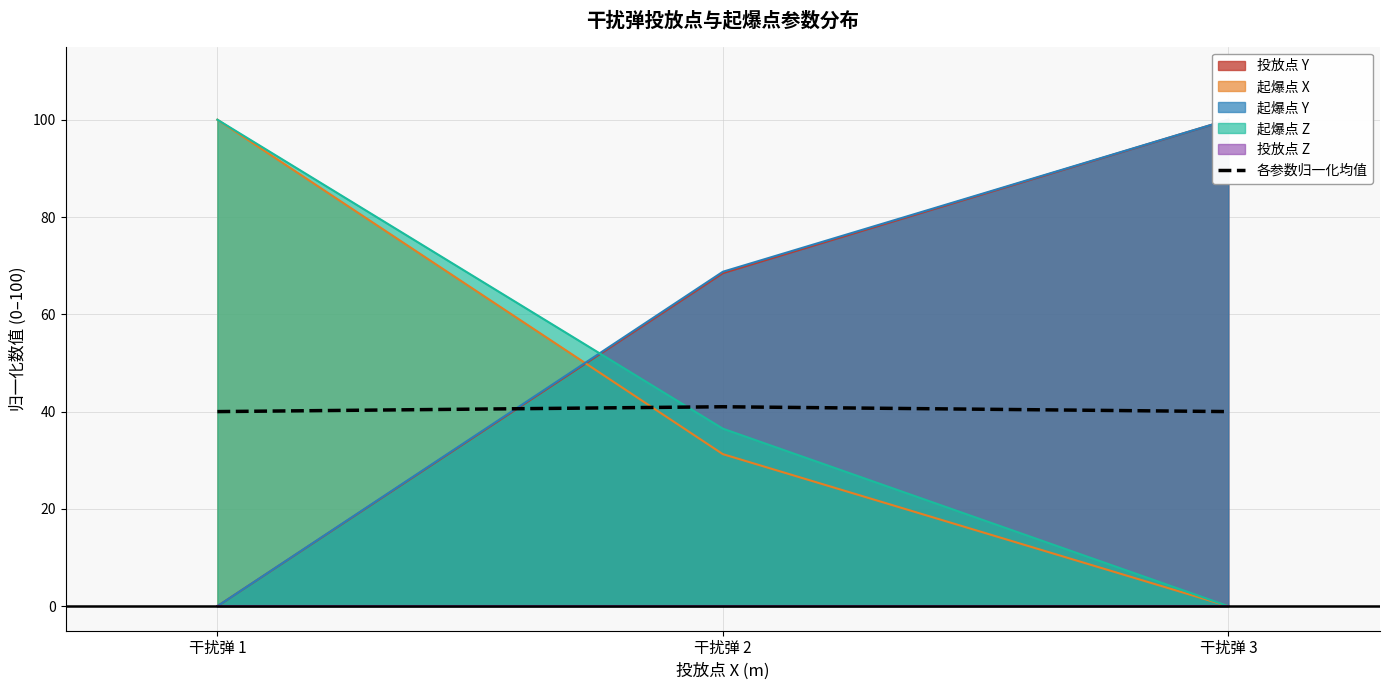

At which label does 起爆点 Z reach its peak?

干扰弹 1